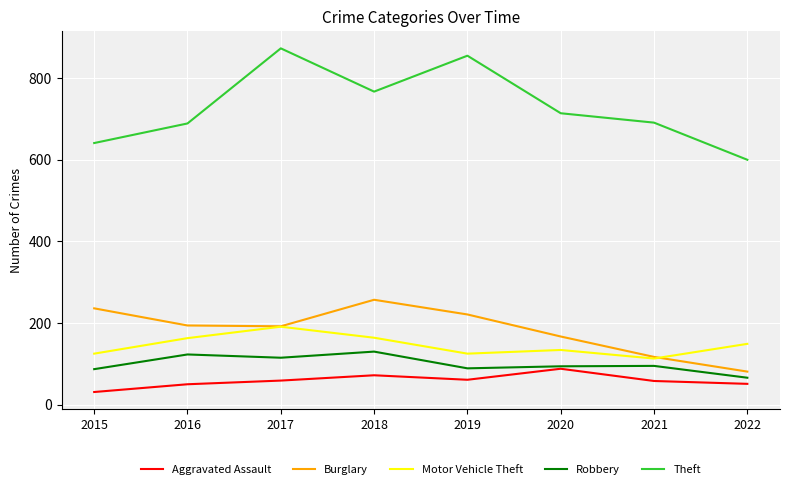

Count the number of data series in this chart.

5